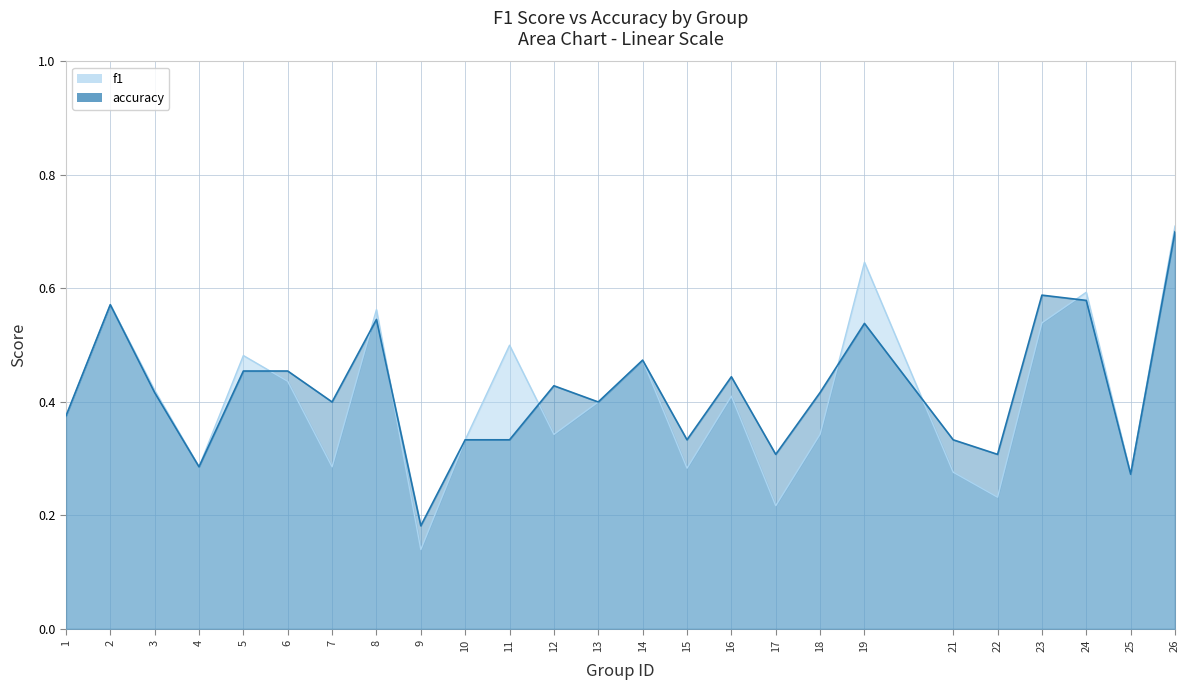

Where do accuracy and f1 first cross each other?

5 and 6